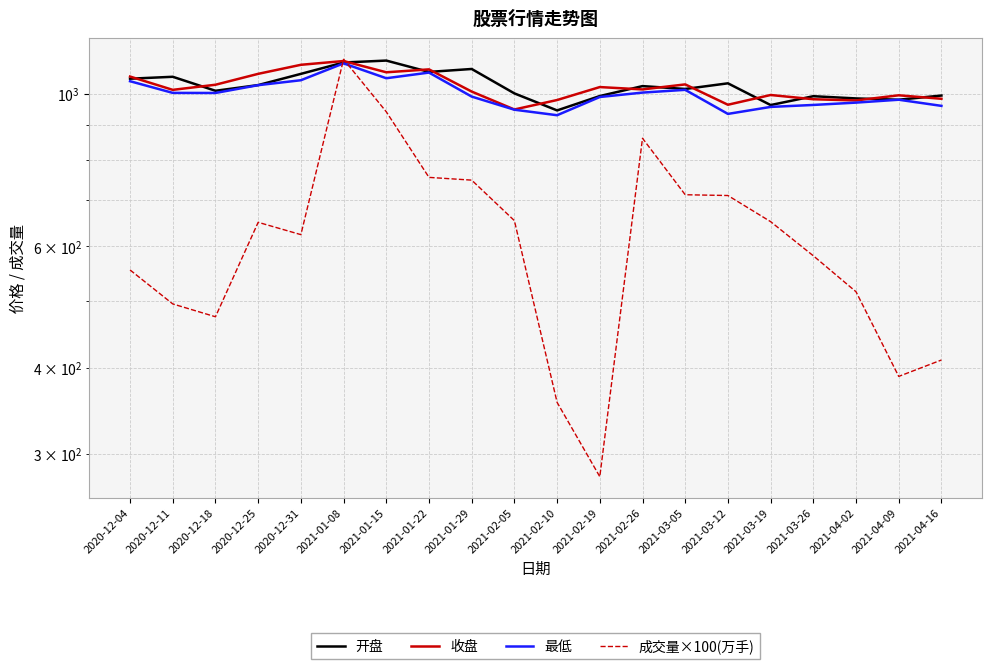

How many interior local peaks does the 开盘 series have?

6